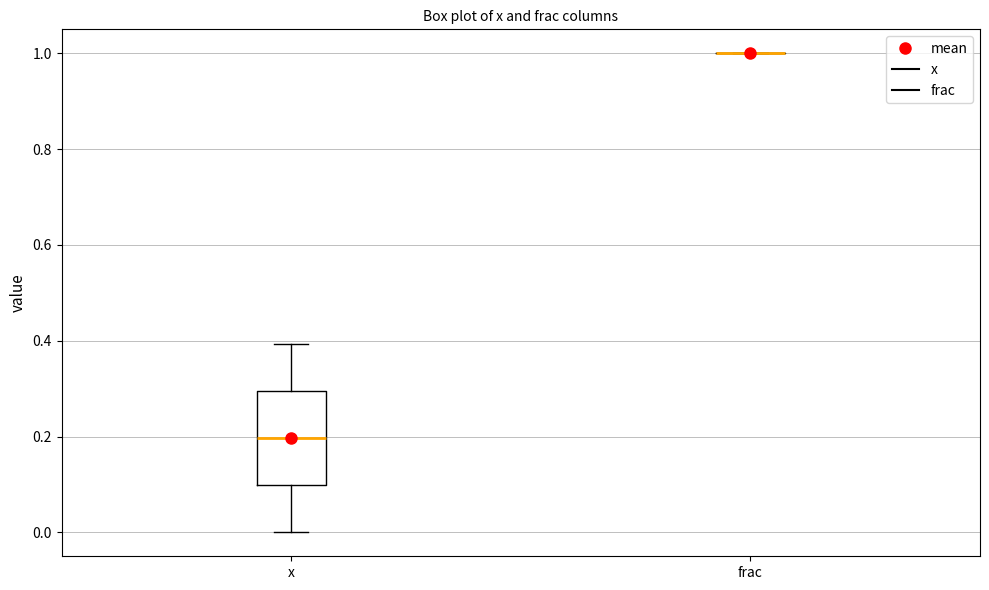

Where does the median line of the box for x sit on the y-axis? The values are not printed on the chart, so give them approximately, as read against the axis.

0.2